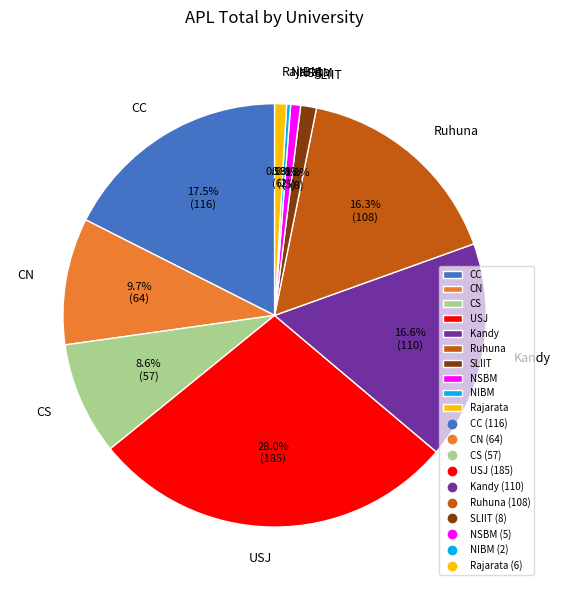

Does Rajarata represent more than half of the total?

No